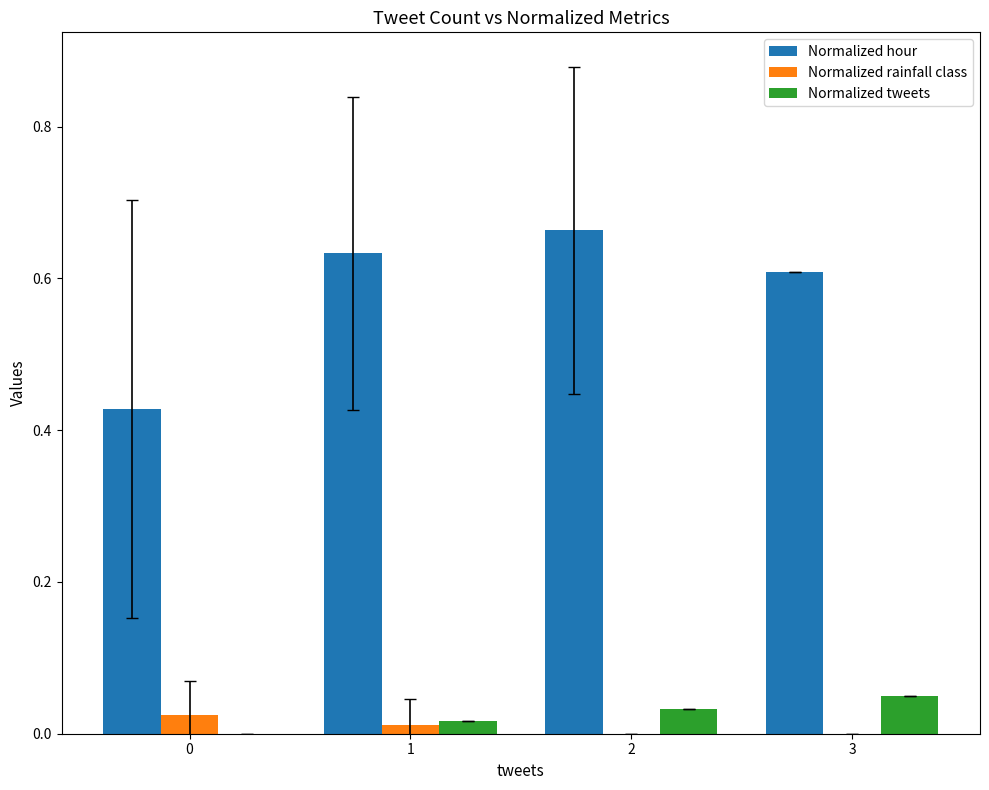

Between 0 and 1, which series saw the biggest shift?

Normalized hour